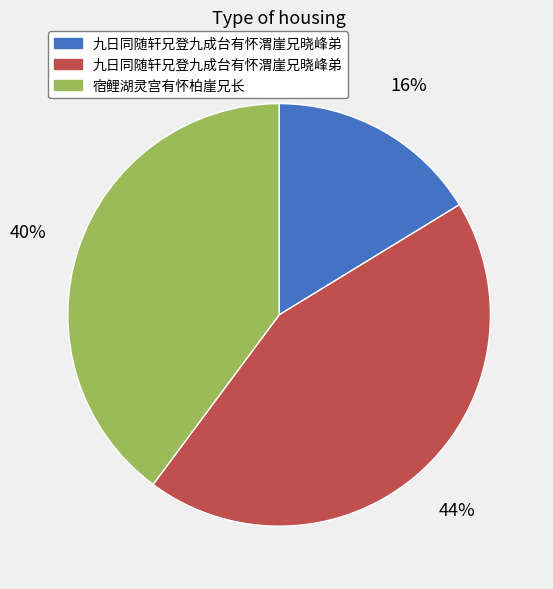

Does any single category account for the majority?

No